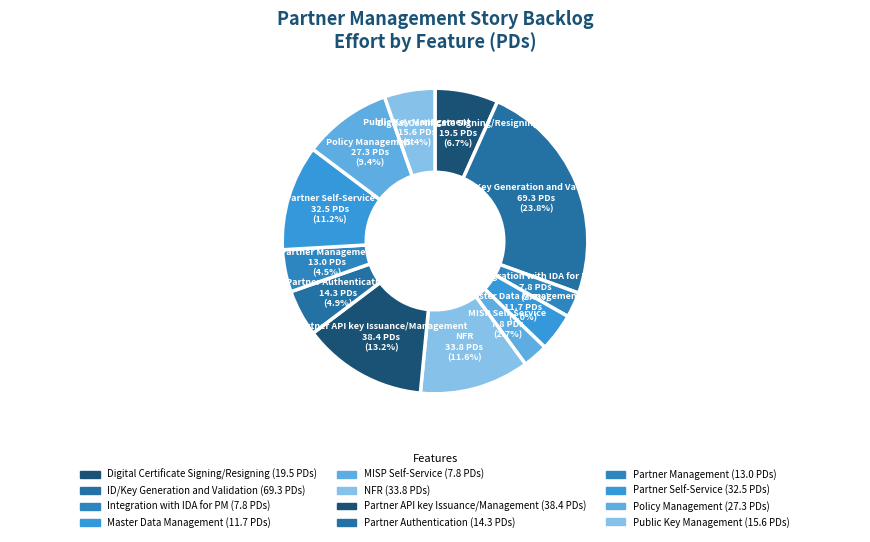

What is the ratio of the value at MISP Self-Service to the value at ID/Key Generation and Validation?

0.1